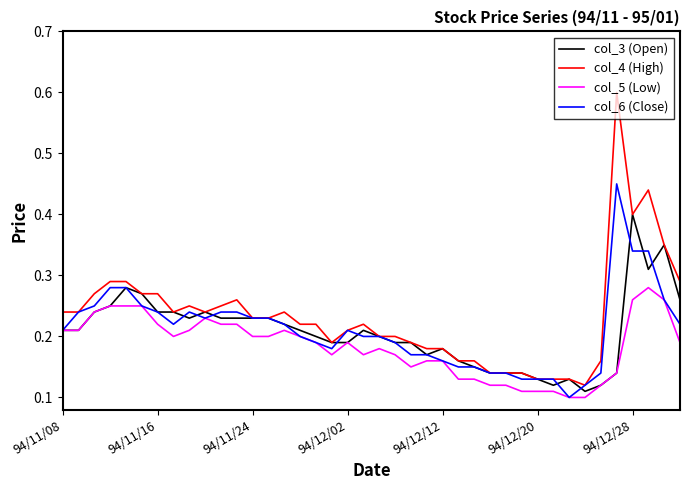

Rank the series by their maximum value, from lowest to highest.

col_5 (Low), col_3 (Open), col_6 (Close), col_4 (High)